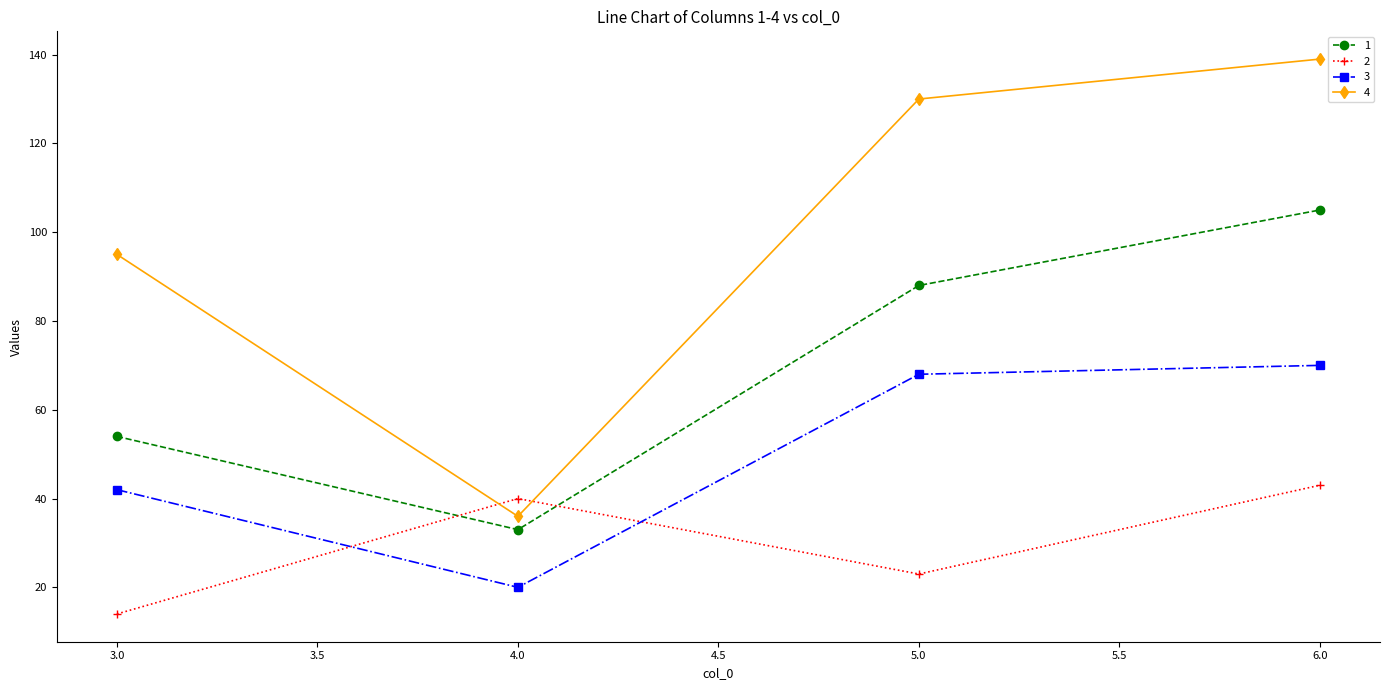

Which category has the lowest value across all series?

3.0